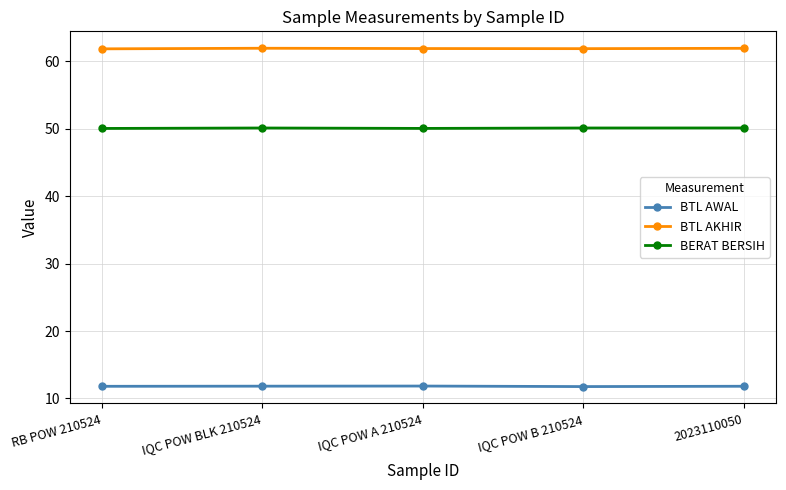

True or false: BERAT BERSIH has more than 0 interior local peaks.

True